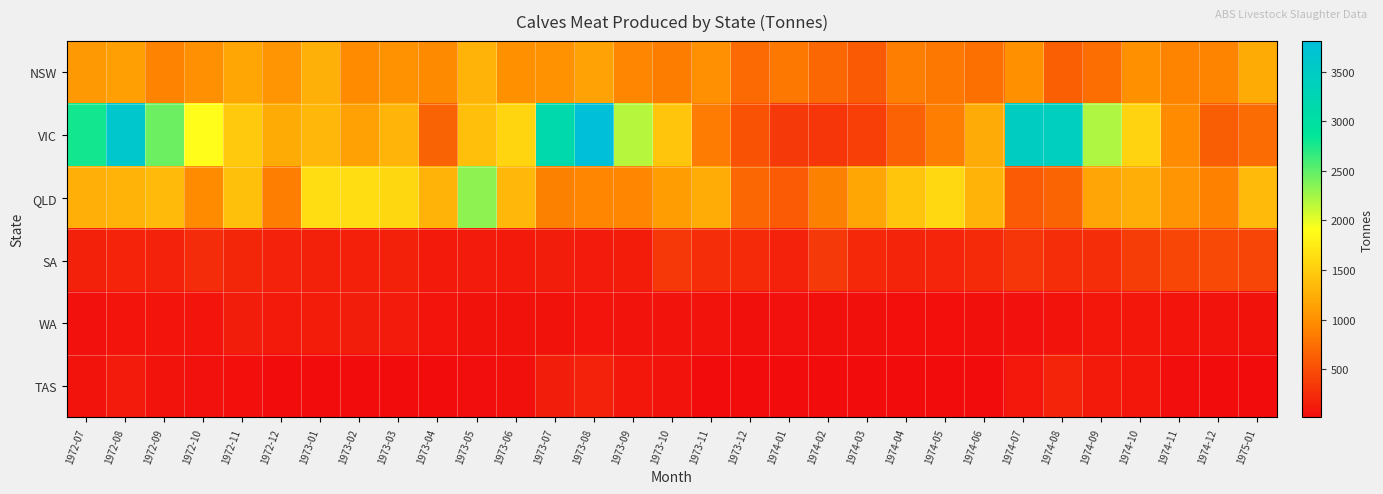

Reading left to right, list all the values displayed in this chart.

NSW: 1972-07=1078	1972-08=1120	1972-09=900	1972-10=1006	1972-11=1181	1972-12=1041	1973-01=1263	1973-02=959	1973-03=1015	1973-04=951	1973-05=1280	1973-06=995	1973-07=1017	1973-08=1151	1973-09=921	1973-10=857	1973-11=1004	1973-12=716	1974-01=818	1974-02=700	1974-03=592	1974-04=864	1974-05=815	1974-06=761	1974-07=1010	1974-08=630	1974-09=743	1974-10=1012	1974-11=904	1974-12=909	1975-01=1215
VIC: 1972-07=2790	1972-08=3612	1972-09=2454	1972-10=1897	1972-11=1473	1972-12=1219	1973-01=1324	1973-02=1131	1973-03=1298	1973-04=659	1973-05=1387	1973-06=1563	1973-07=3148	1973-08=3811	1973-09=2182	1973-10=1425	1973-11=849	1973-12=536	1974-01=352	1974-02=330	1974-03=393	1974-04=655	1974-05=859	1974-06=1227	1974-07=3477	1974-08=3430	1974-09=2215	1974-10=1555	1974-11=967	1974-12=626	1975-01=726
QLD: 1972-07=1253	1972-08=1274	1972-09=1342	1972-10=967	1972-11=1396	1972-12=860	1973-01=1633	1973-02=1632	1973-03=1583	1973-04=1285	1973-05=2331	1973-06=1325	1973-07=882	1973-08=924	1973-09=922	1973-10=1103	1973-11=1234	1973-12=691	1974-01=604	1974-02=887	1974-03=1179	1974-04=1436	1974-05=1599	1974-06=1291	1974-07=601	1974-08=668	1974-09=1176	1974-10=1240	1974-11=1041	1974-12=891	1975-01=1345
SA: 1972-07=169	1972-08=187	1972-09=179	1972-10=250	1972-11=206	1972-12=181	1973-01=175	1973-02=161	1973-03=172	1973-04=119	1973-05=125	1973-06=111	1973-07=142	1973-08=128	1973-09=136	1973-10=336	1973-11=258	1973-12=237	1974-01=180	1974-02=347	1974-03=227	1974-04=195	1974-05=202	1974-06=240	1974-07=320	1974-08=270	1974-09=268	1974-10=378	1974-11=449	1974-12=475	1975-01=434
WA: 1972-07=54	1972-08=79	1972-09=74	1972-10=81	1972-11=141	1972-12=123	1973-01=134	1973-02=142	1973-03=129	1973-04=72	1973-05=62	1973-06=62	1973-07=58	1973-08=77	1973-09=65	1973-10=65	1973-11=65	1973-12=48	1974-01=55	1974-02=47	1974-03=42	1974-04=38	1974-05=38	1974-06=48	1974-07=56	1974-08=66	1974-09=98	1974-10=87	1974-11=75	1974-12=65	1975-01=57
TAS: 1972-07=70	1972-08=130	1972-09=71	1972-10=51	1972-11=35	1972-12=21	1973-01=20	1973-02=13	1973-03=23	1973-04=16	1973-05=27	1973-06=48	1973-07=143	1973-08=182	1973-09=93	1973-10=70	1973-11=22	1973-12=14	1974-01=15	1974-02=13	1974-03=12	1974-04=12	1974-05=16	1974-06=21	1974-07=108	1974-08=192	1974-09=121	1974-10=87	1974-11=33	1974-12=22	1975-01=19